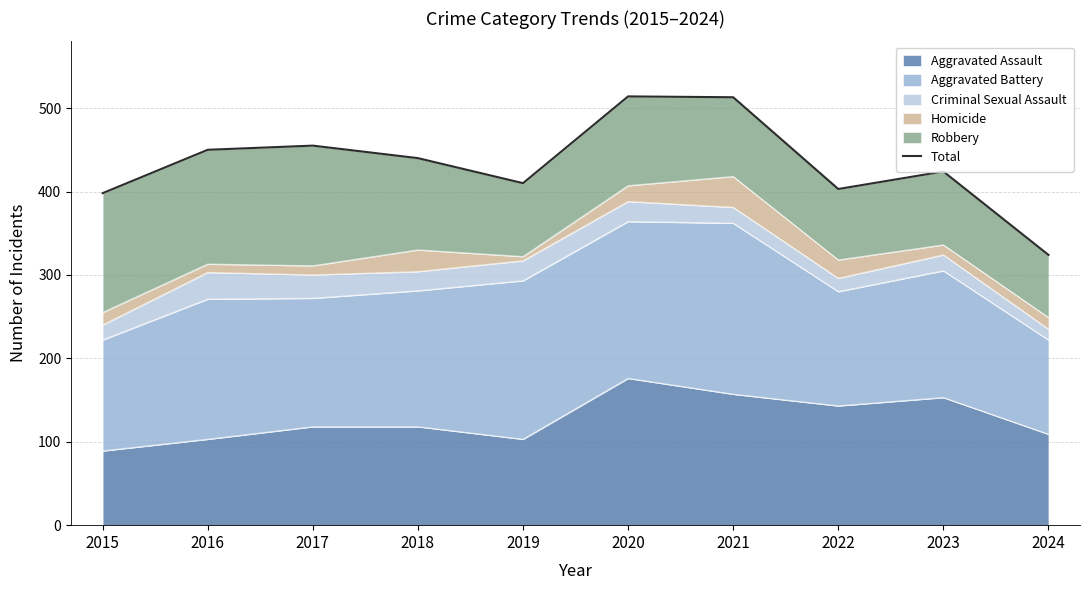

What is the value of the 6th point from the left?

514